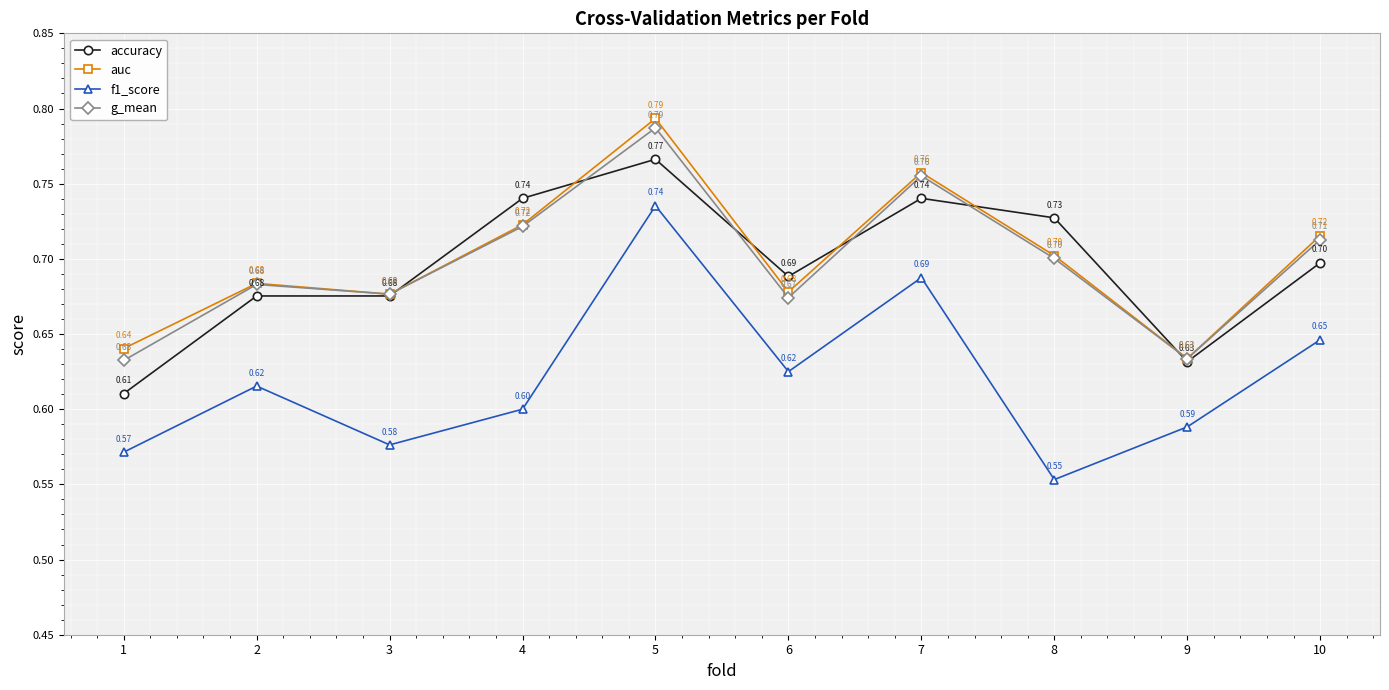

What is the average value of the accuracy series?

0.7